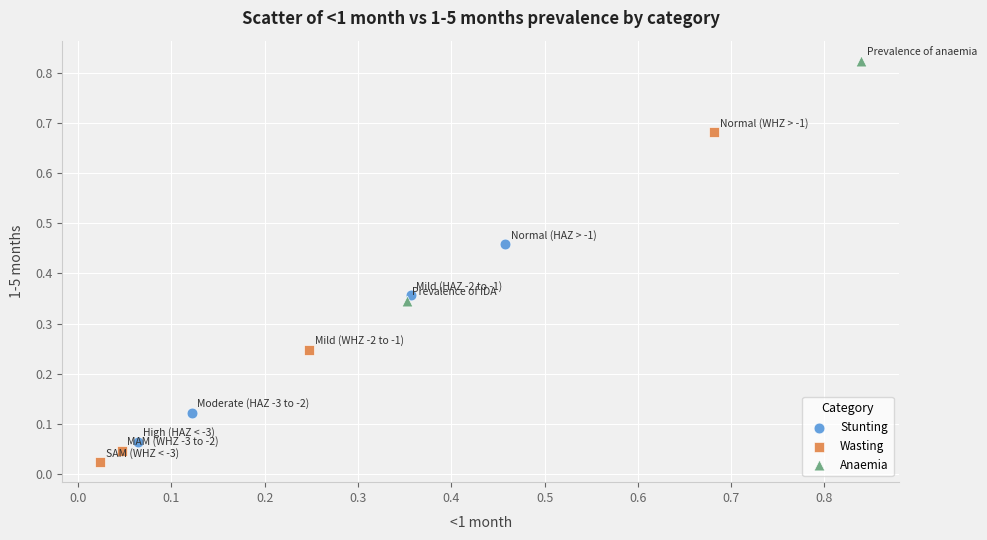

Which series reaches the minimum Y coordinate?

Wasting